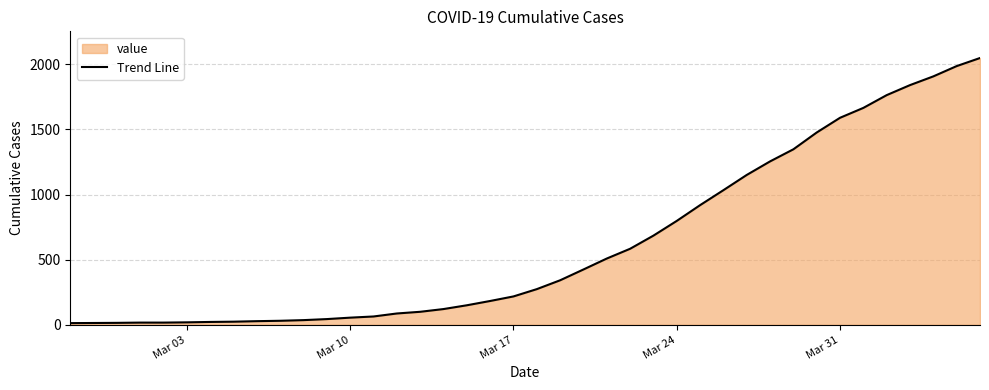

What is the maximum value shown in the chart?

2049